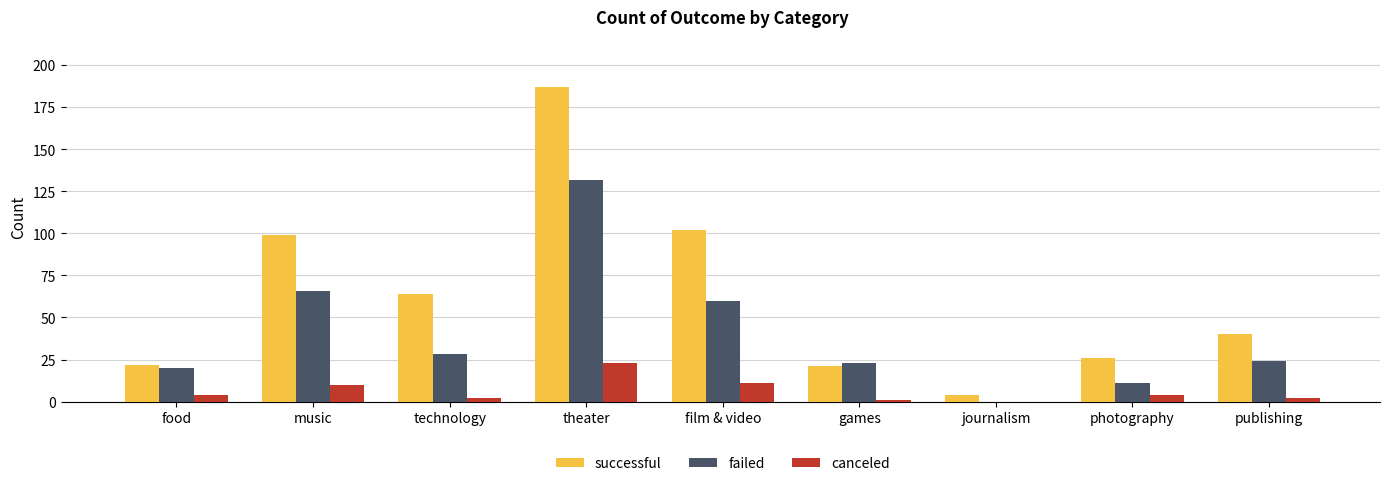

Which series changed the most between journalism and photography?

successful